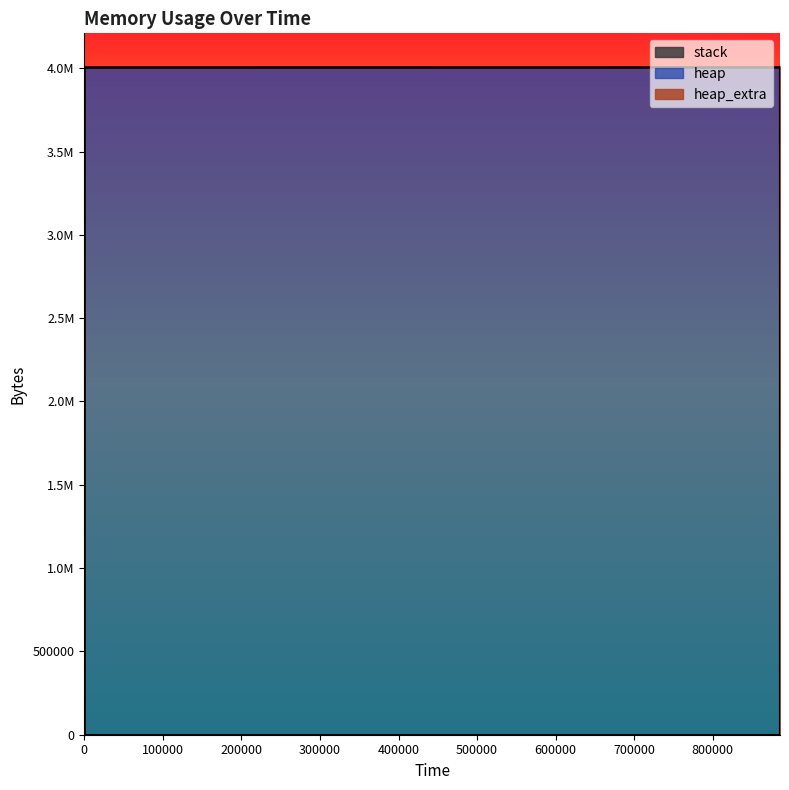

Where is heap_extra nearest to the value 39?

327